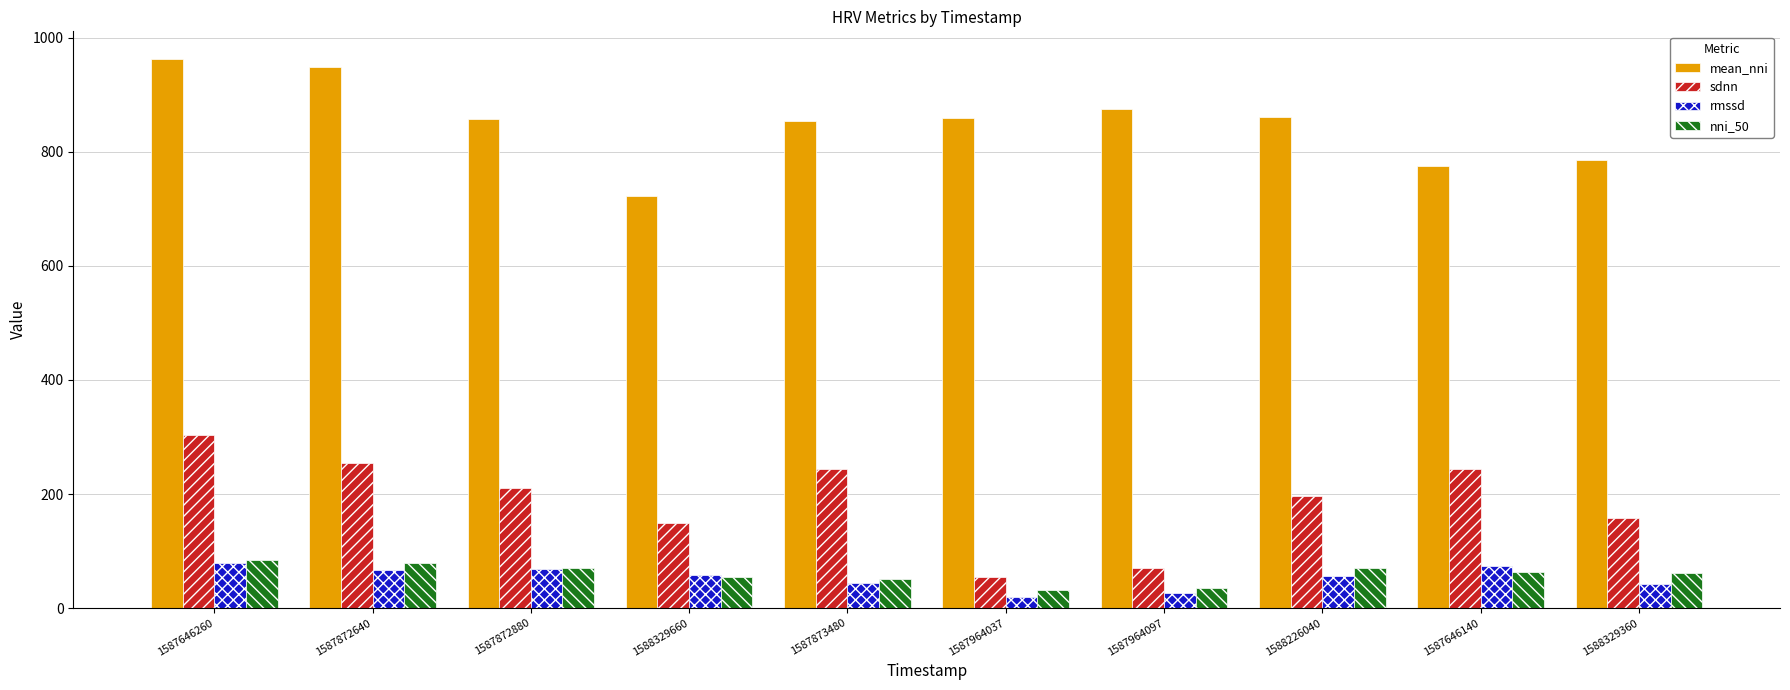

What are all the series names shown in the legend?

mean_nni, sdnn, rmssd, nni_50